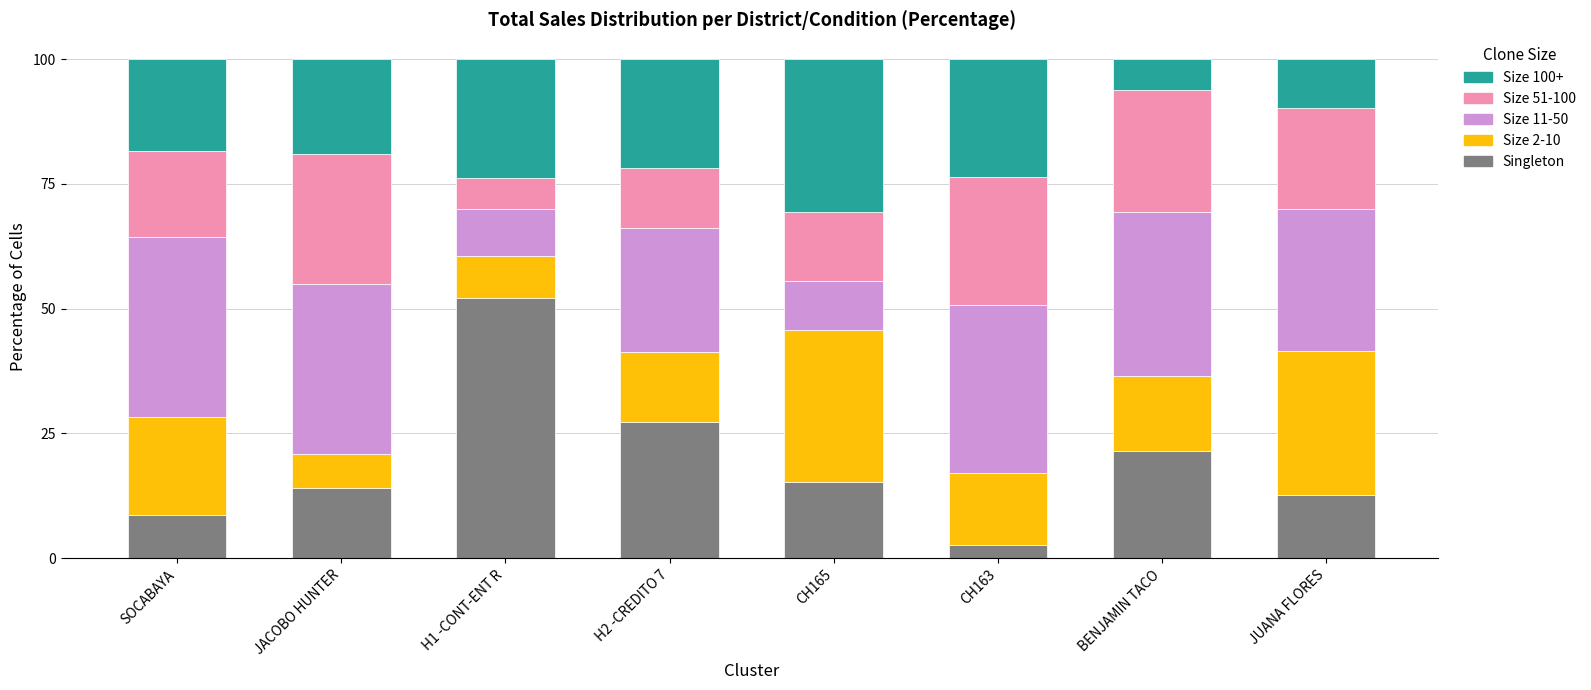

What is the average value of the Singleton series?

19.3